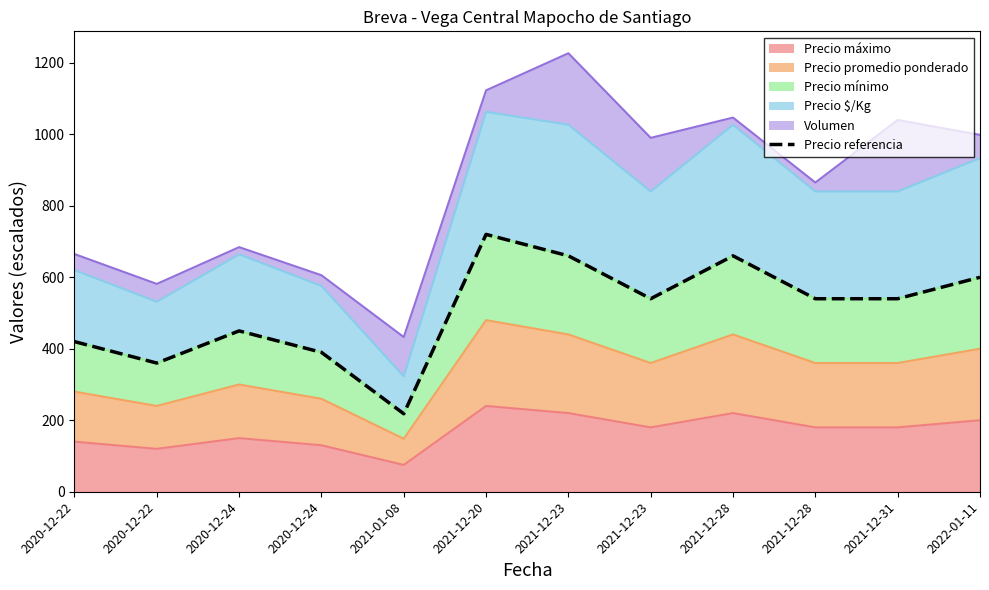

What is the label of the 8th point from the right?

2021-01-08